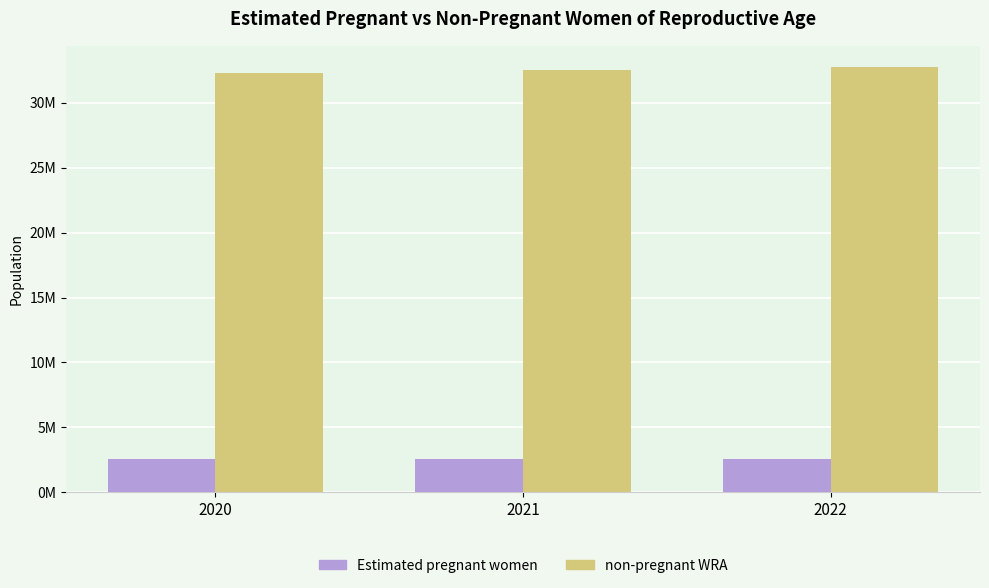

True or false: non-pregnant WRA has a value of 32753286.5 at 2022.

True